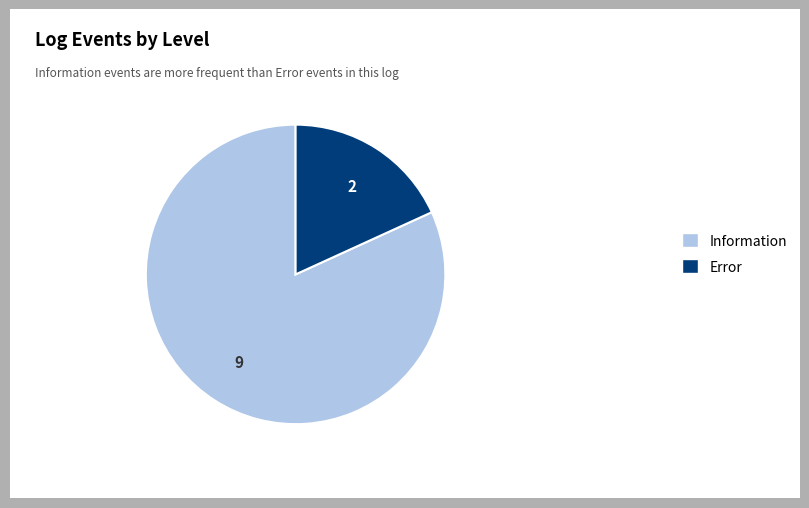

The Information slice represents 68% of the pie. True or false?

False